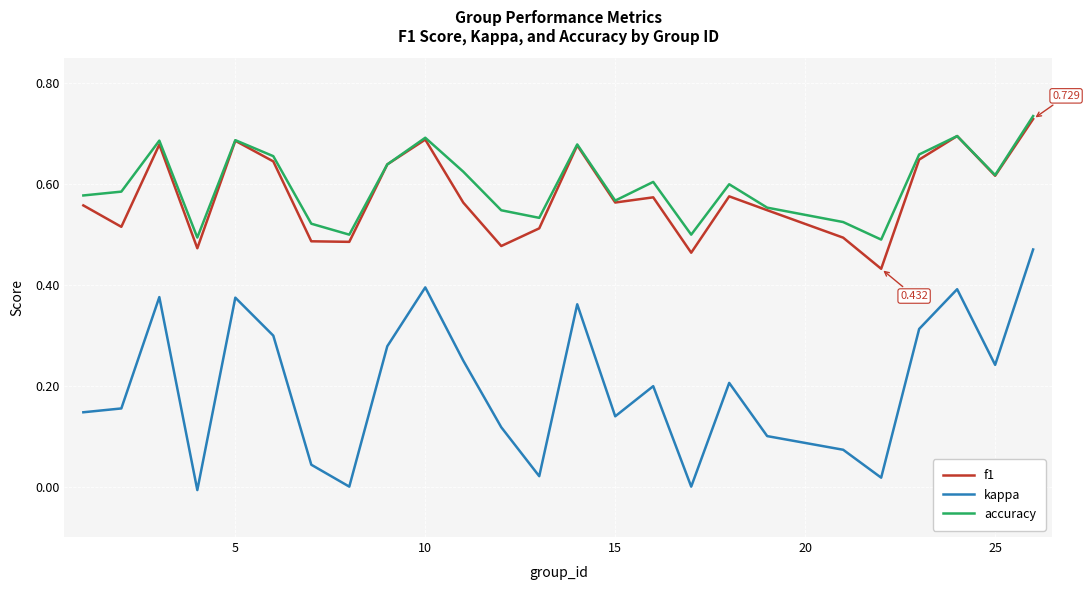

True or false: f1 and kappa cross at least once.

False